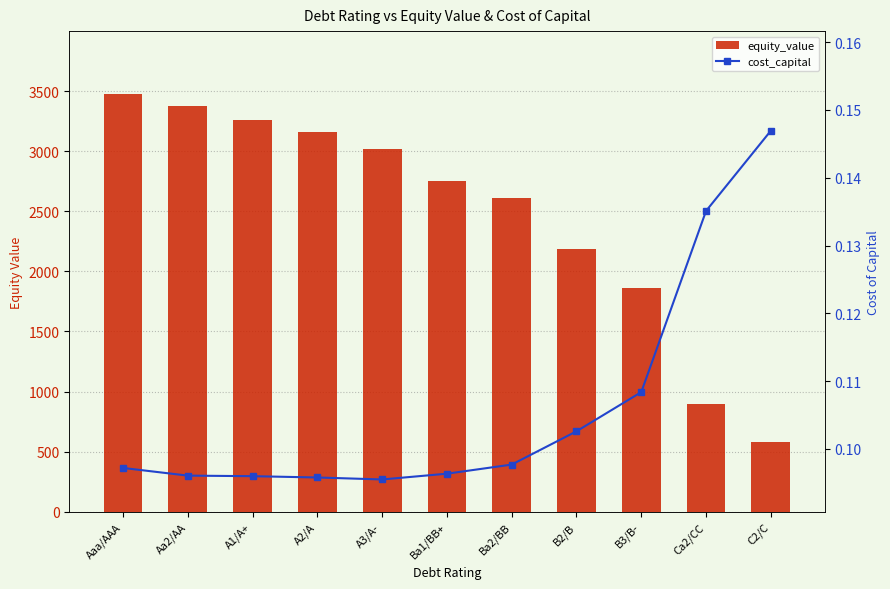

Which series changed the most between A1/A+ and B3/B-?

equity_value